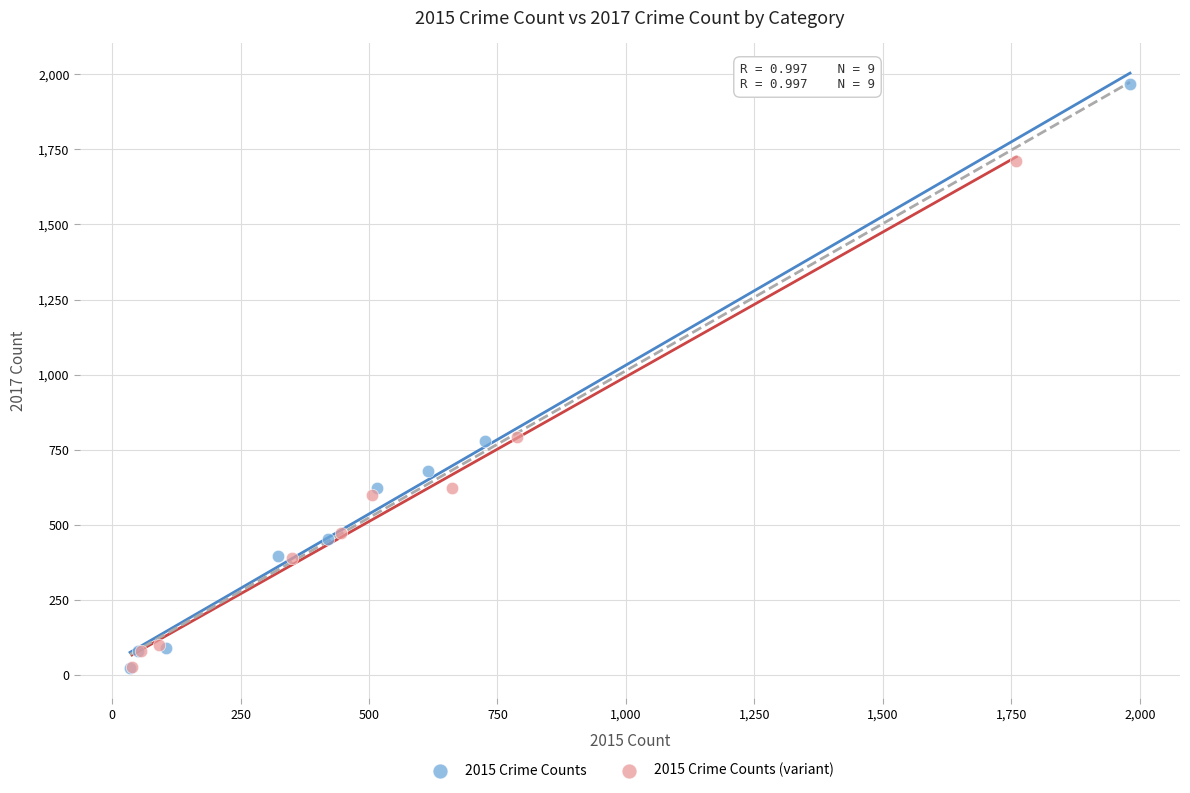

Which series has the largest Y range (max minus min)?

2015 Crime Counts